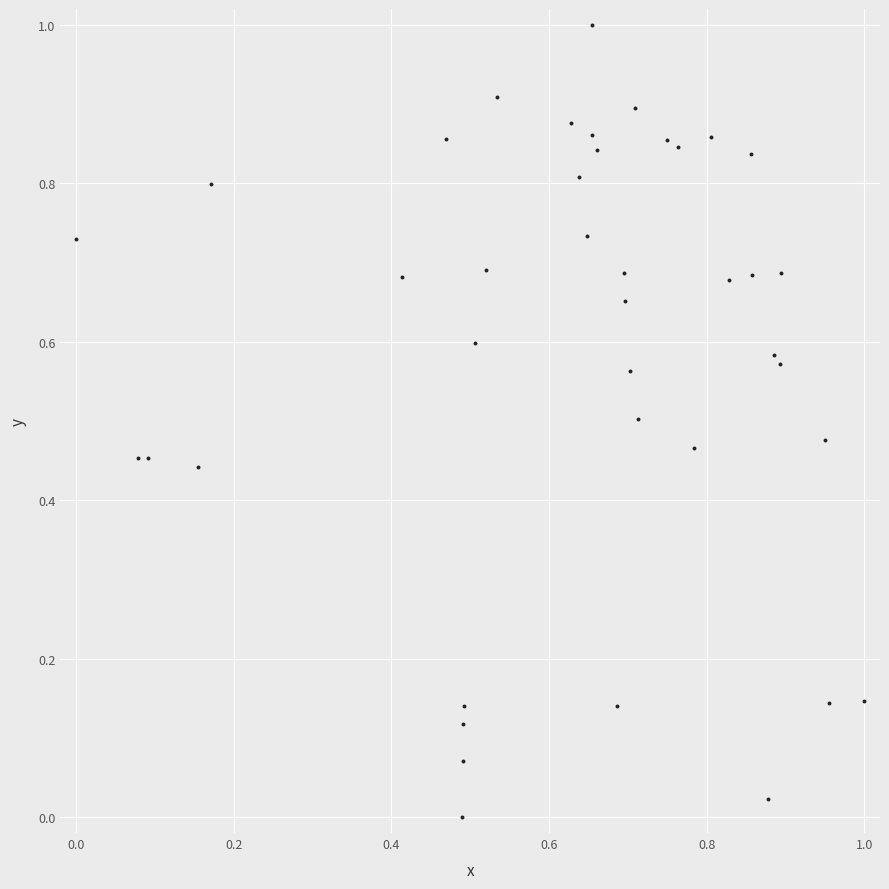

What is the range of Y values (max minus min)?

1.0